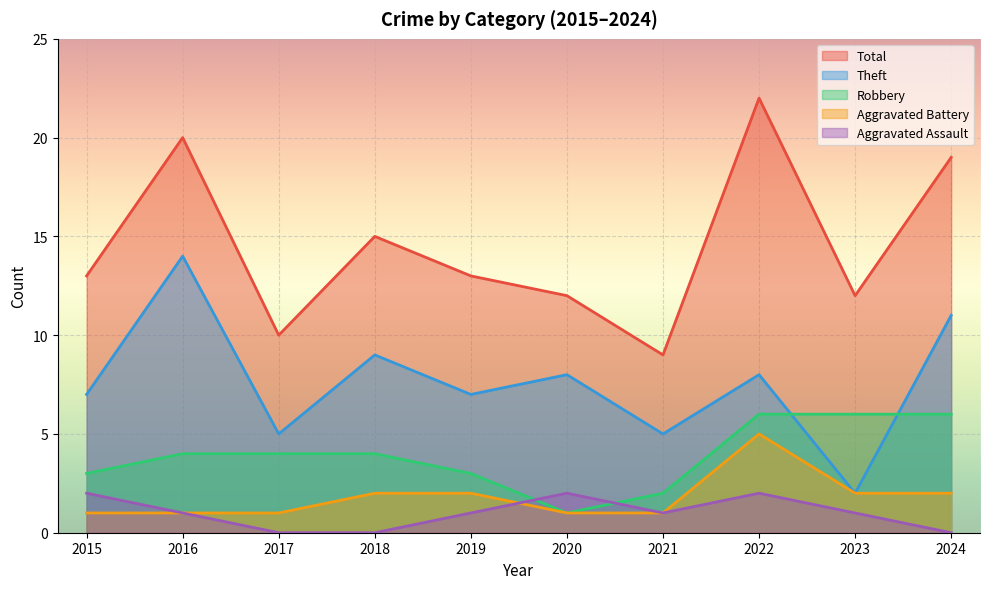

What is the difference between the highest and lowest values at 2017?

10